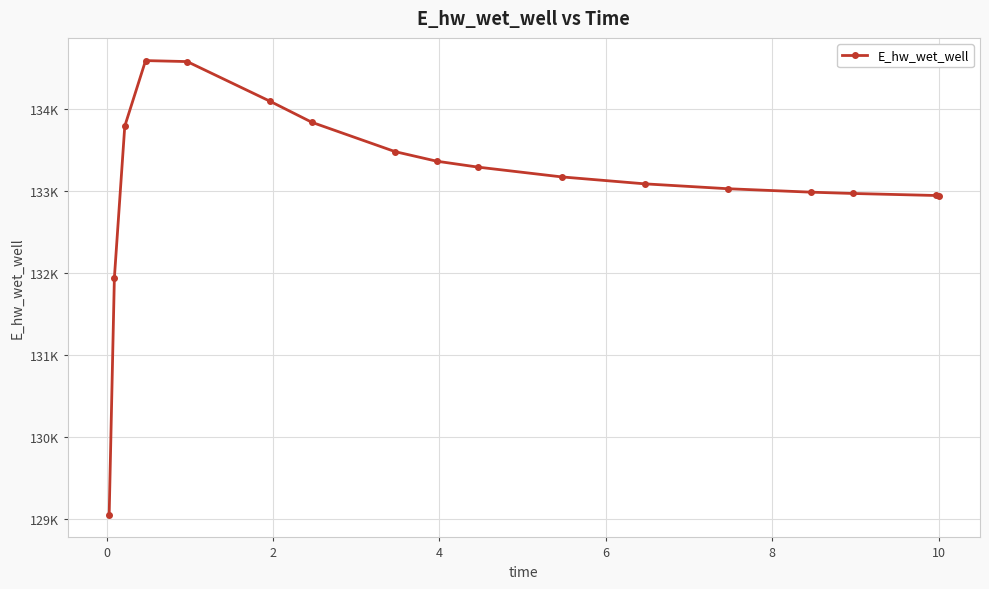

What is the maximum value shown in the chart?

134586.5